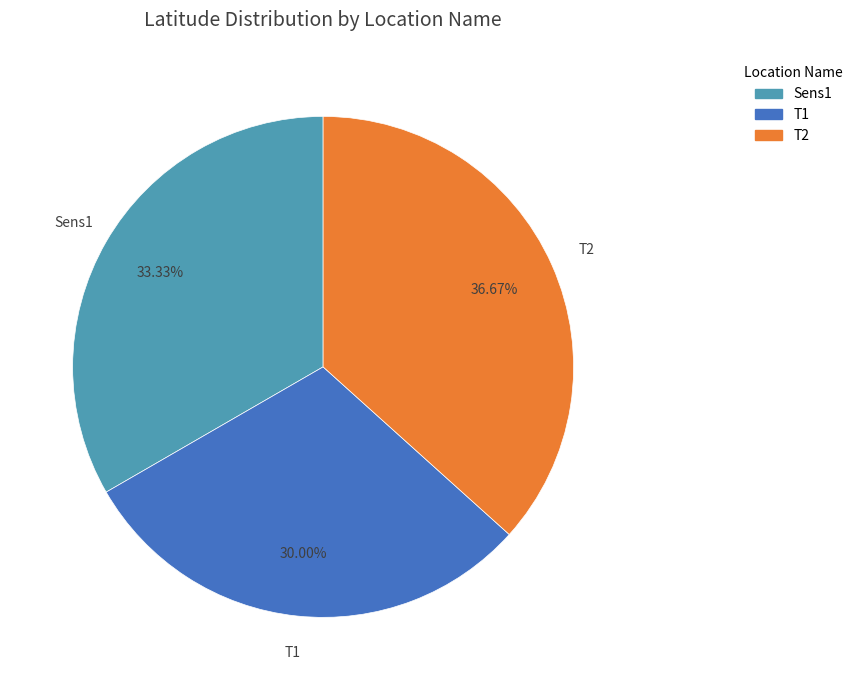

Approximately how many times larger is the value at T2 compared to Sens1?

1.1